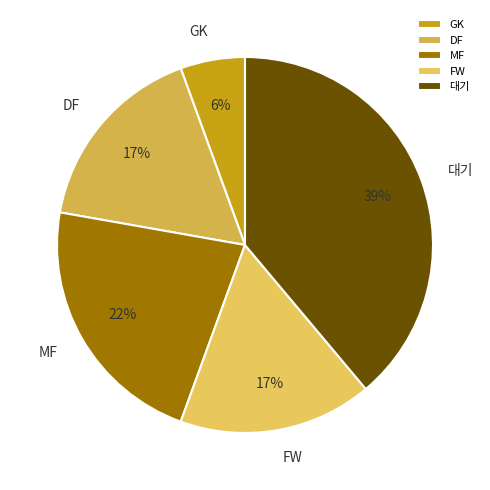

What is the smallest slice in the pie chart?

GK